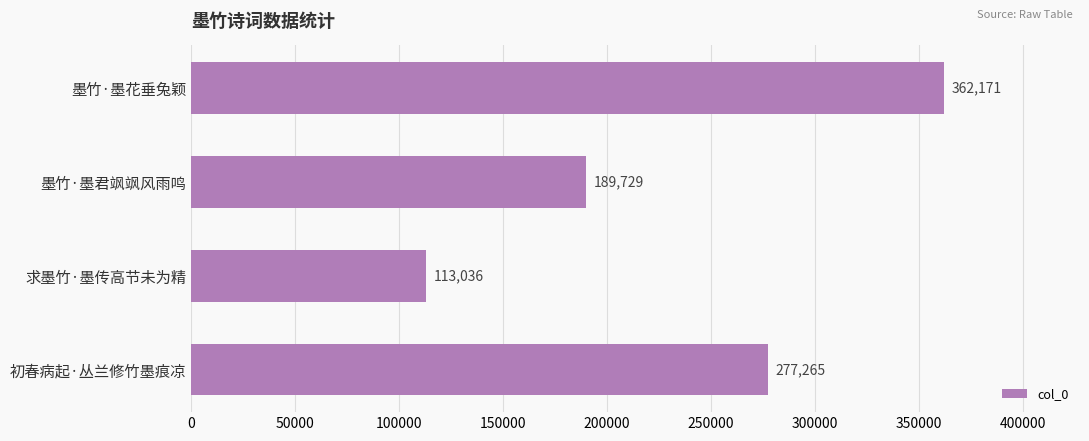

The value at 墨竹·墨花垂兔颖 is 478383. True or false?

False